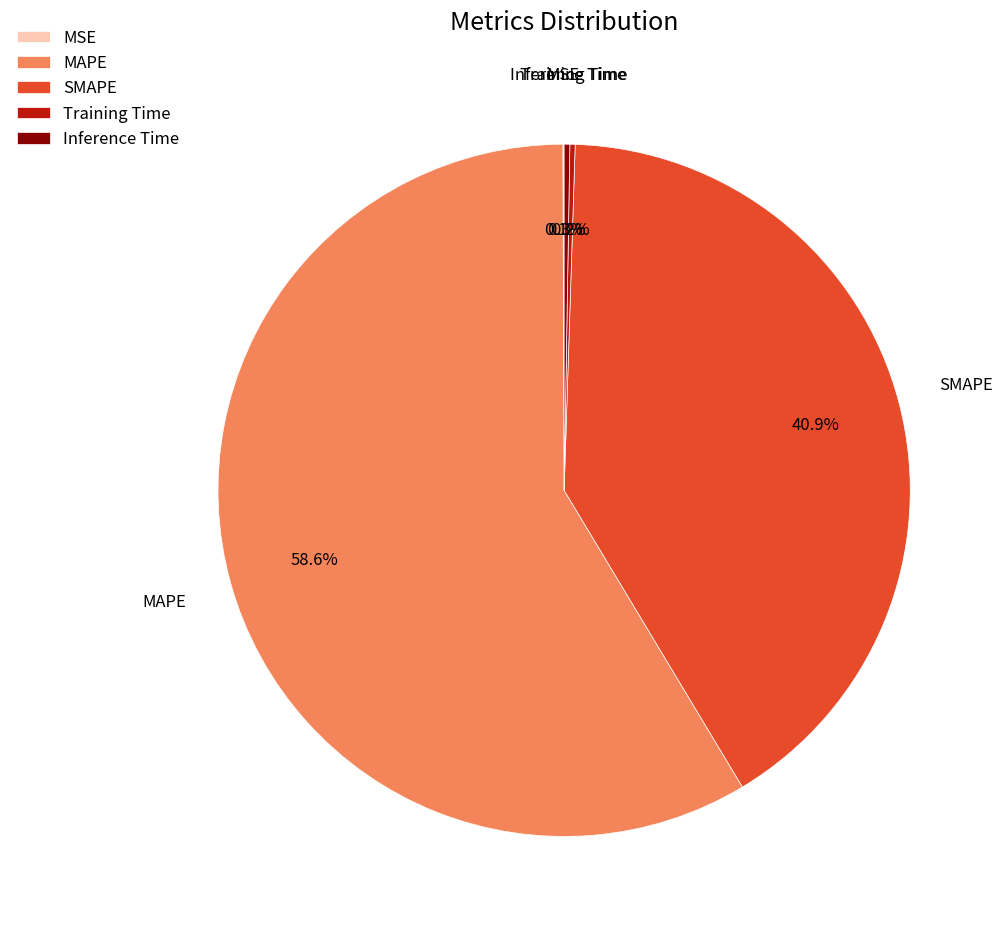

What is the majority slice?

MAPE